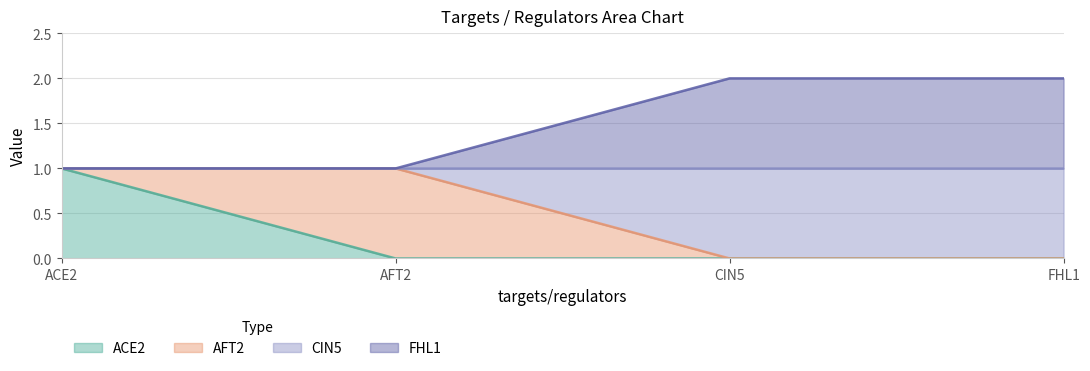

Does the chart display data point markers on the line(s)?

No